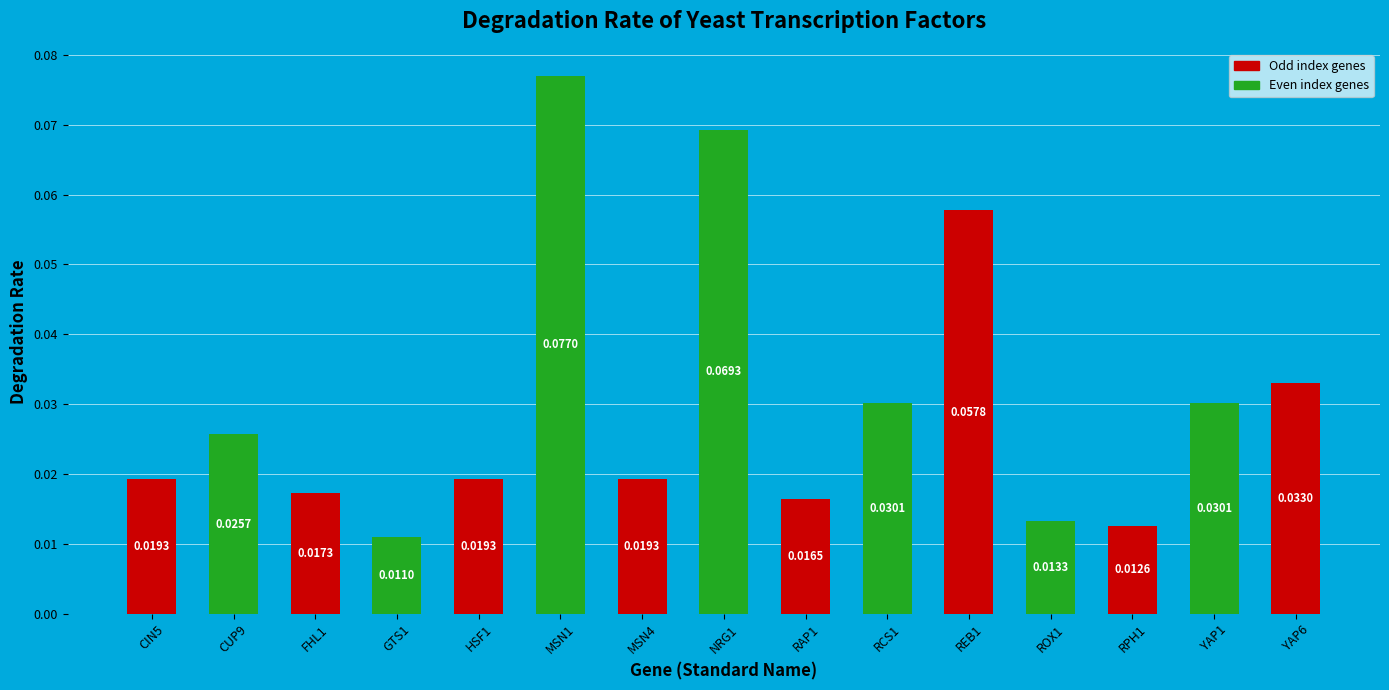

What is the change in value from MSN1 to ROX1?

-0.1